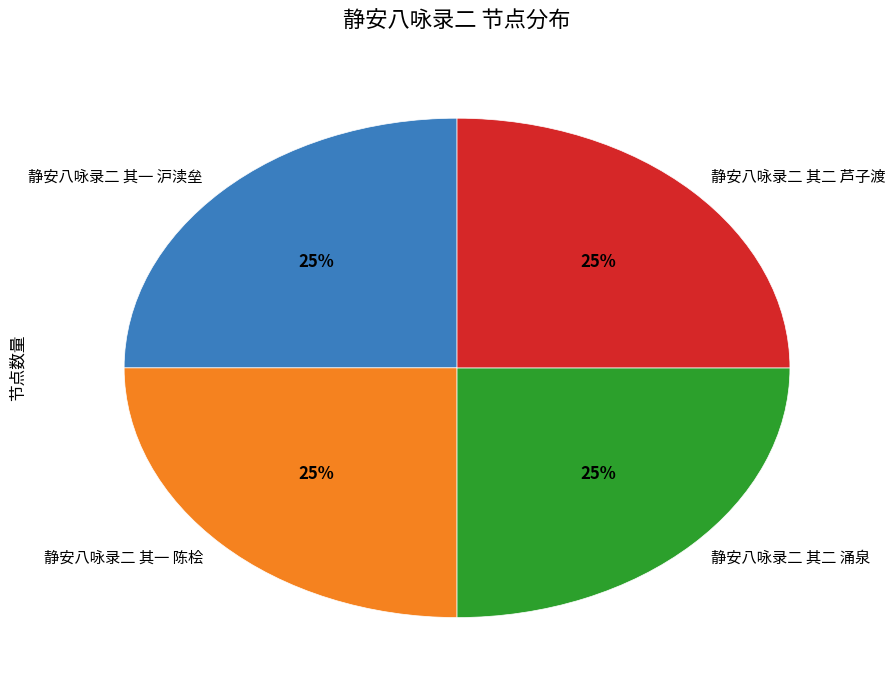

To the nearest percent, what portion does 静安八咏录二 其一 沪渎垒 represent?

25%